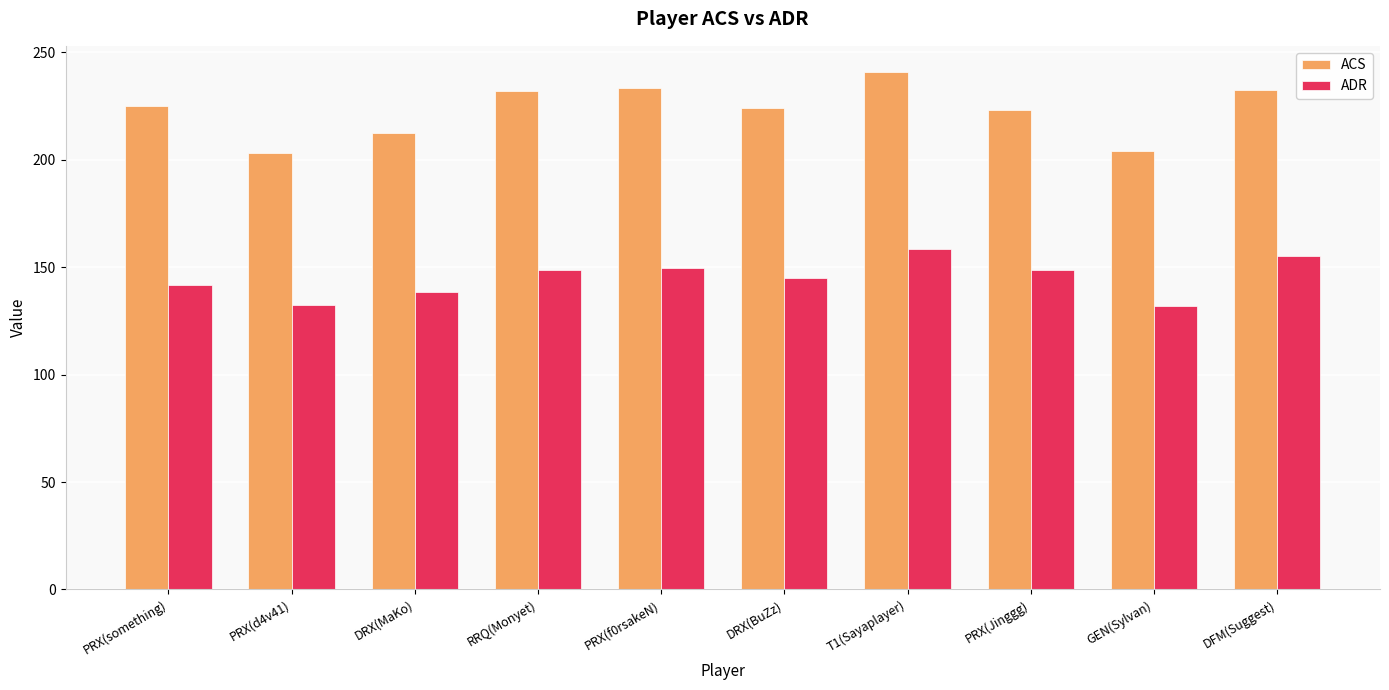

What is the label of the 3rd bar from the left?

DRX(MaKo)